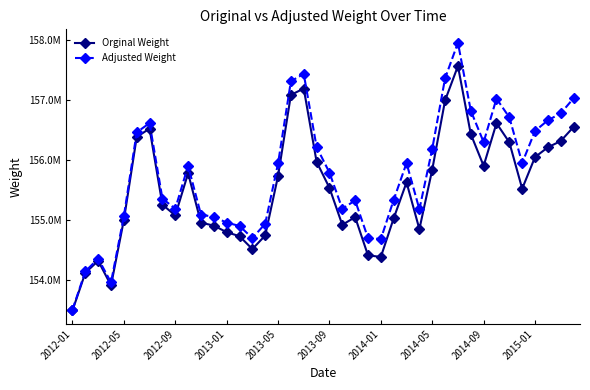

In Adjusted Weight, how many points are higher than both neighbors (excluding endpoints)?

8